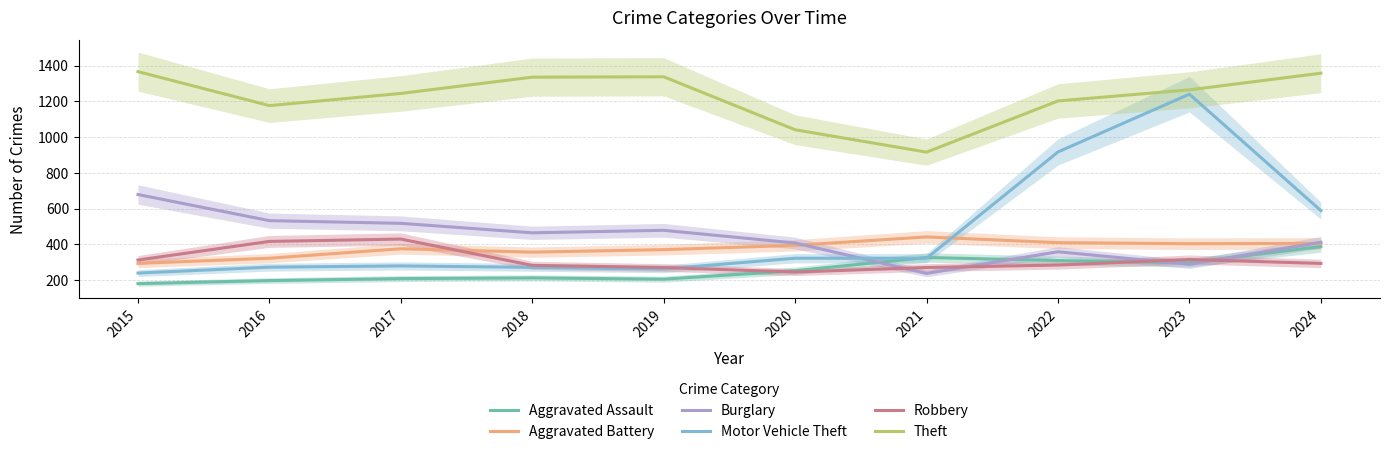

What is the value of the Robbery point at the 10th from the left?

294